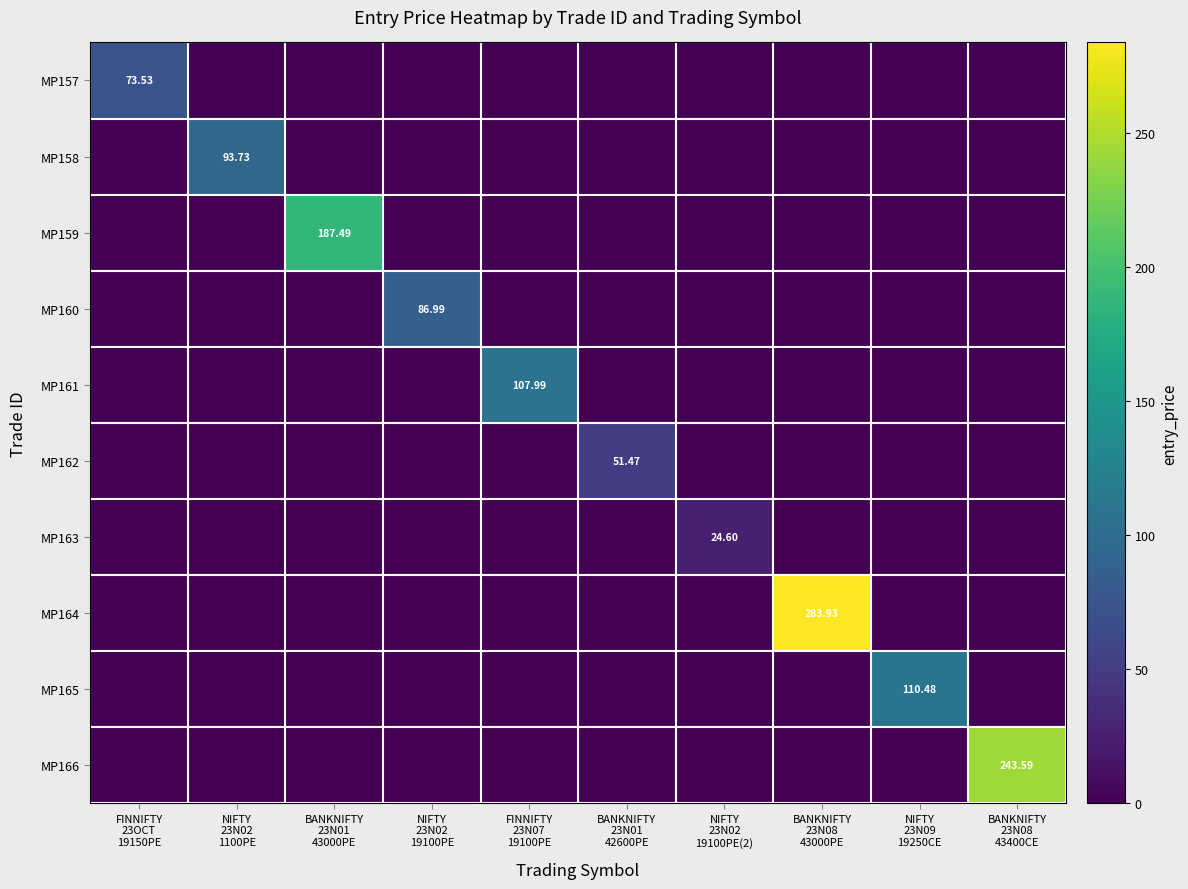

What is the maximum value for MP162?

51.5